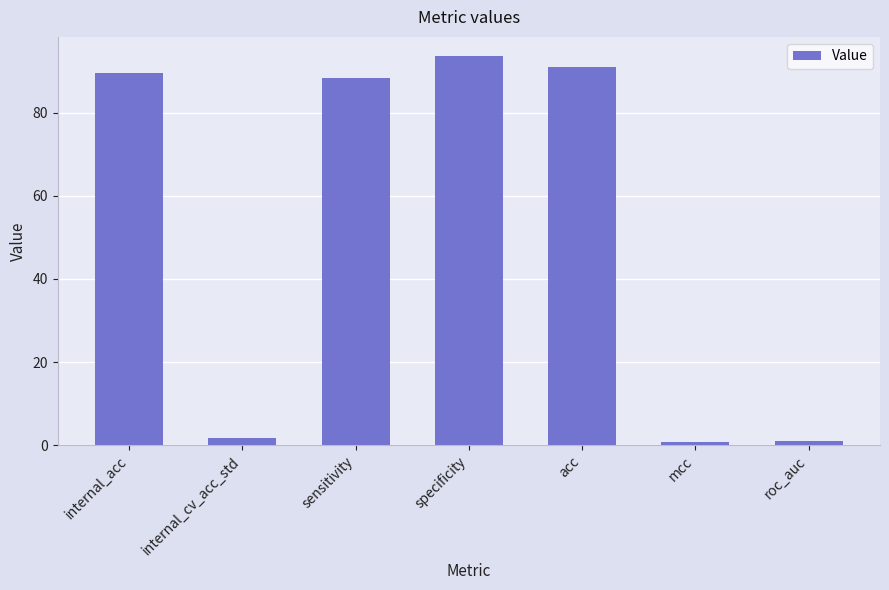

What is the label of the 5th bar from the right?

sensitivity